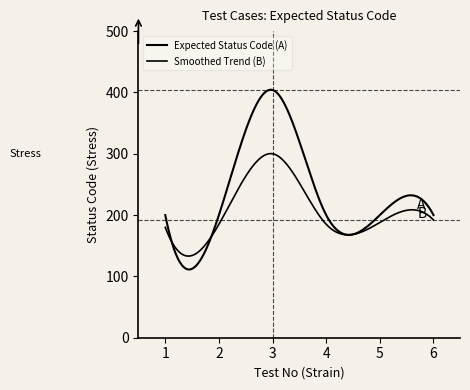

Count the number of categories in the chart.

300